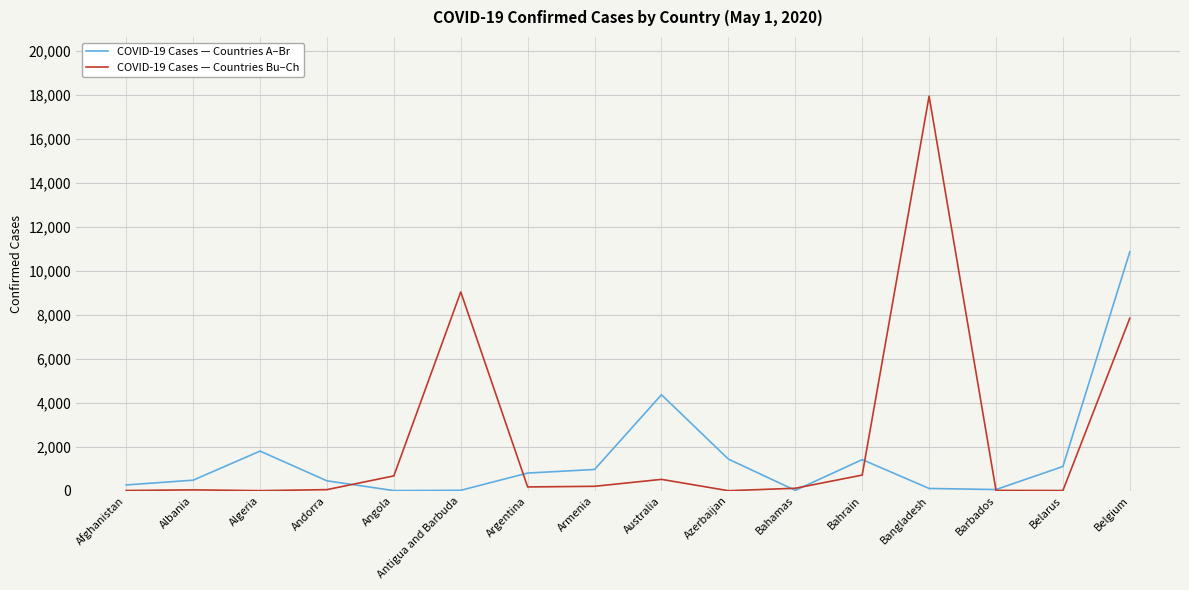

Rank the series by their maximum value, from highest to lowest.

COVID-19 Cases — Countries Bu–Ch, COVID-19 Cases — Countries A–Br